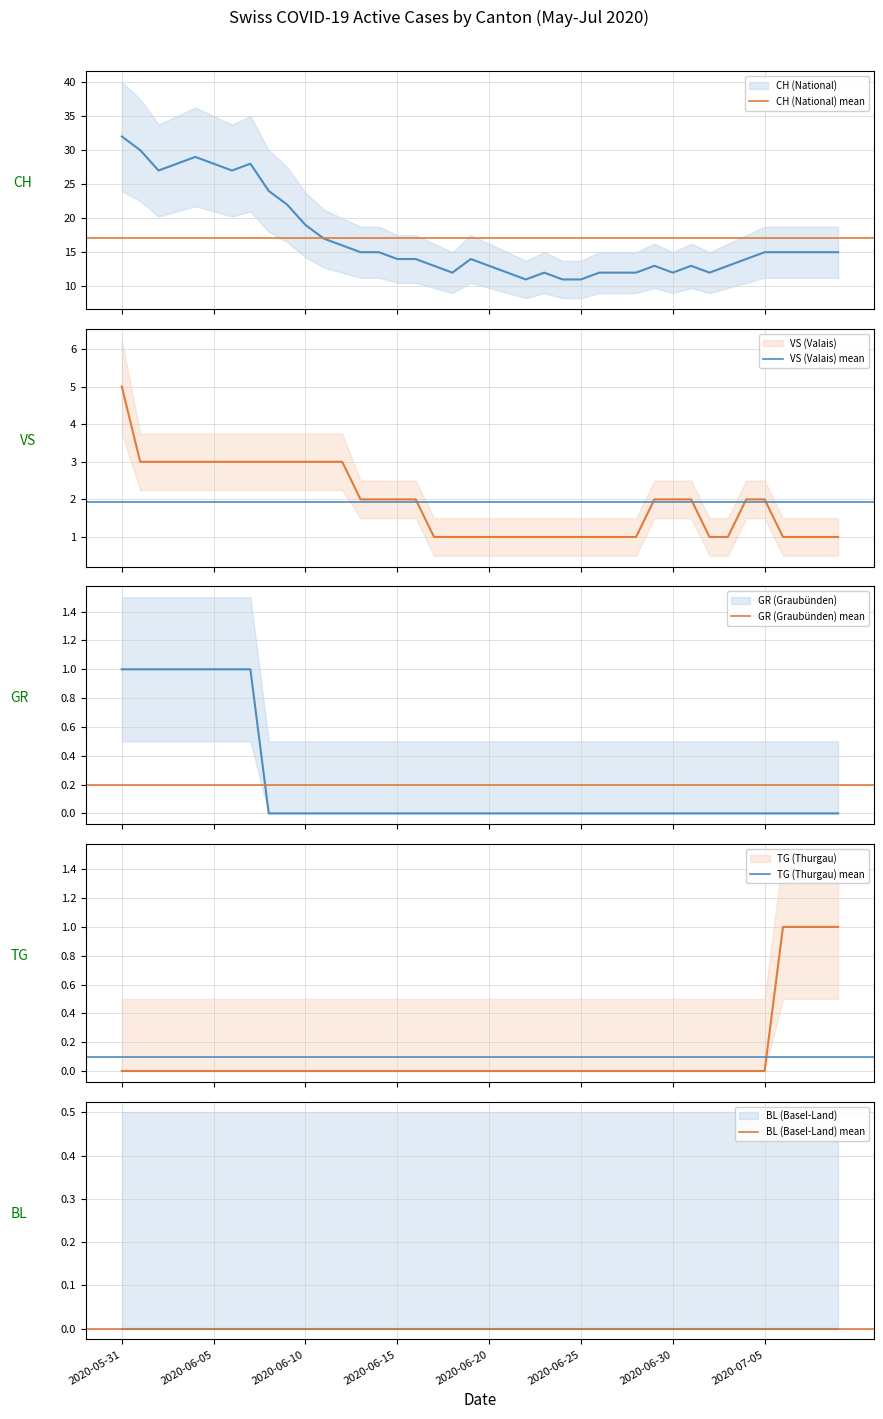

What is the total value across all series at 2020-06-19?

15